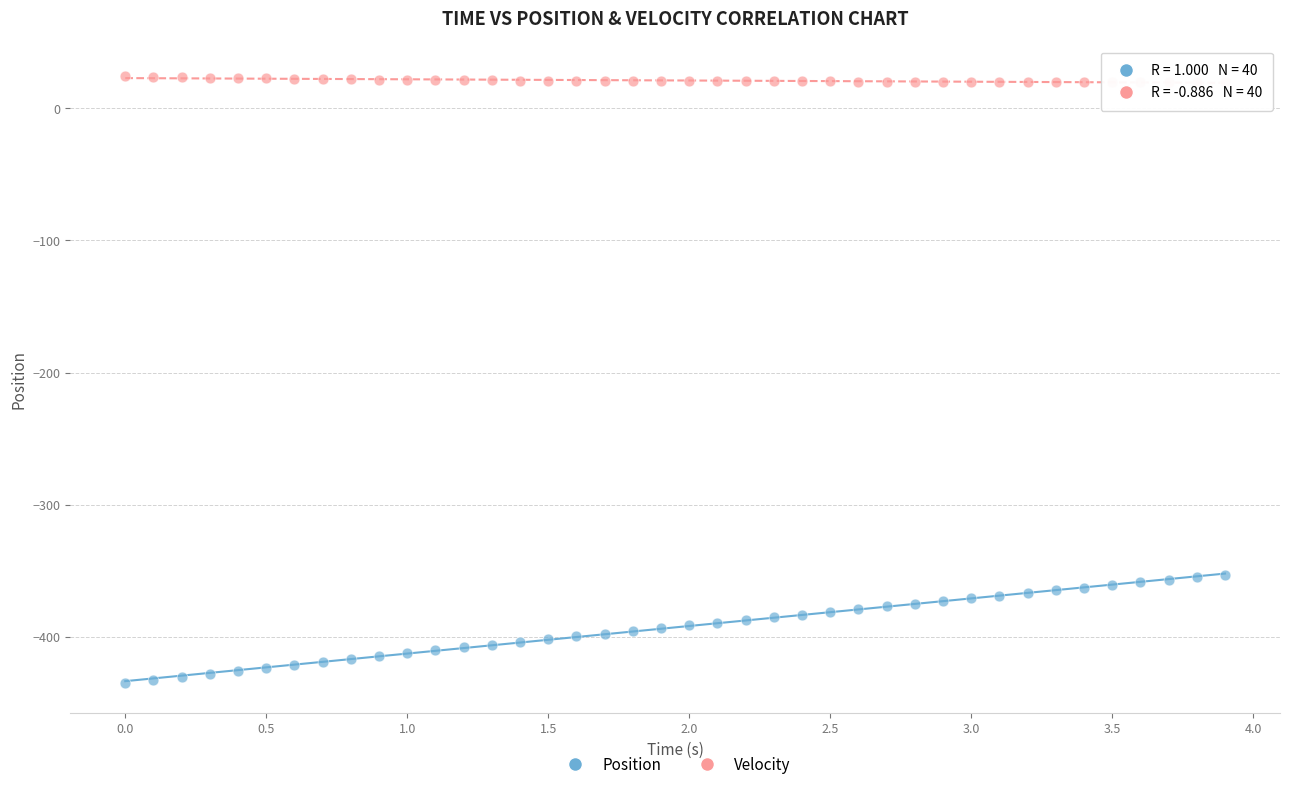

Across all data points, what is the range of X values (max minus min)?

3.9